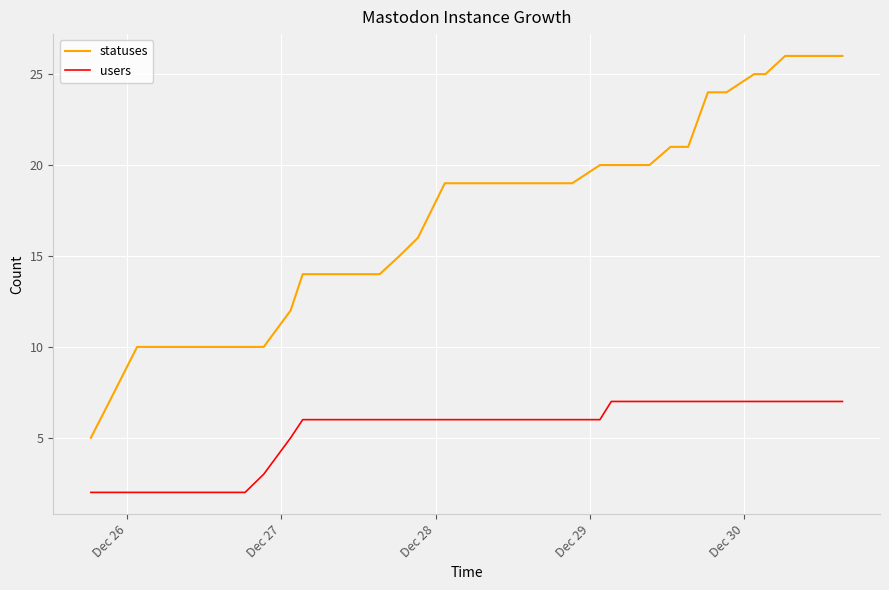

Which series has the largest range (max minus min)?

statuses